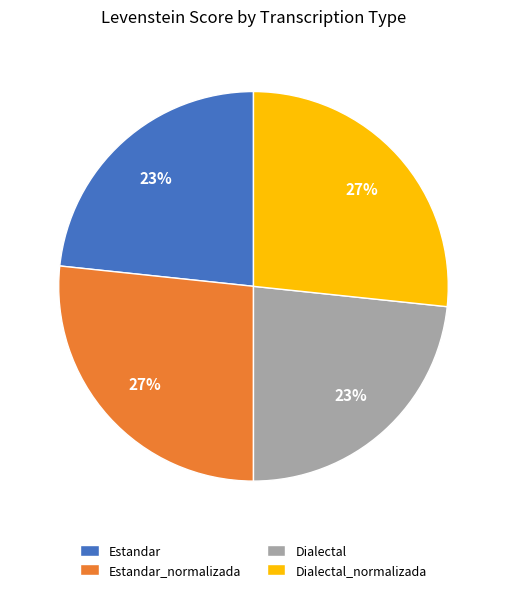

Count the number of slices in the pie.

4